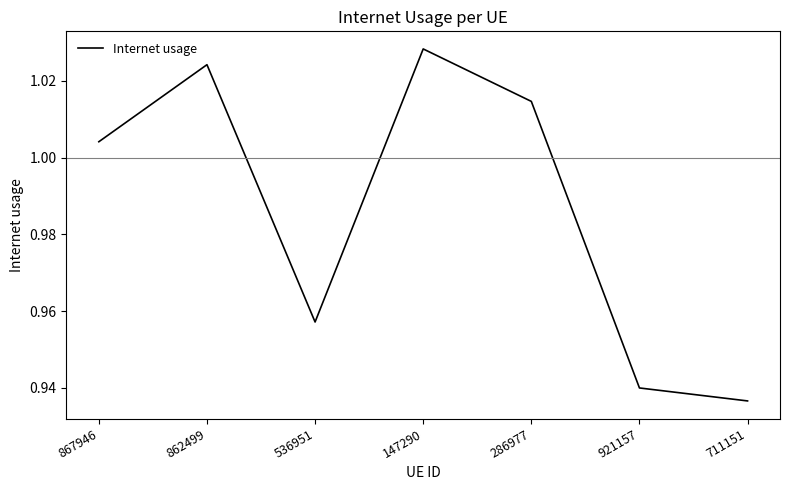

The value at 147290 is 1.8. True or false?

False